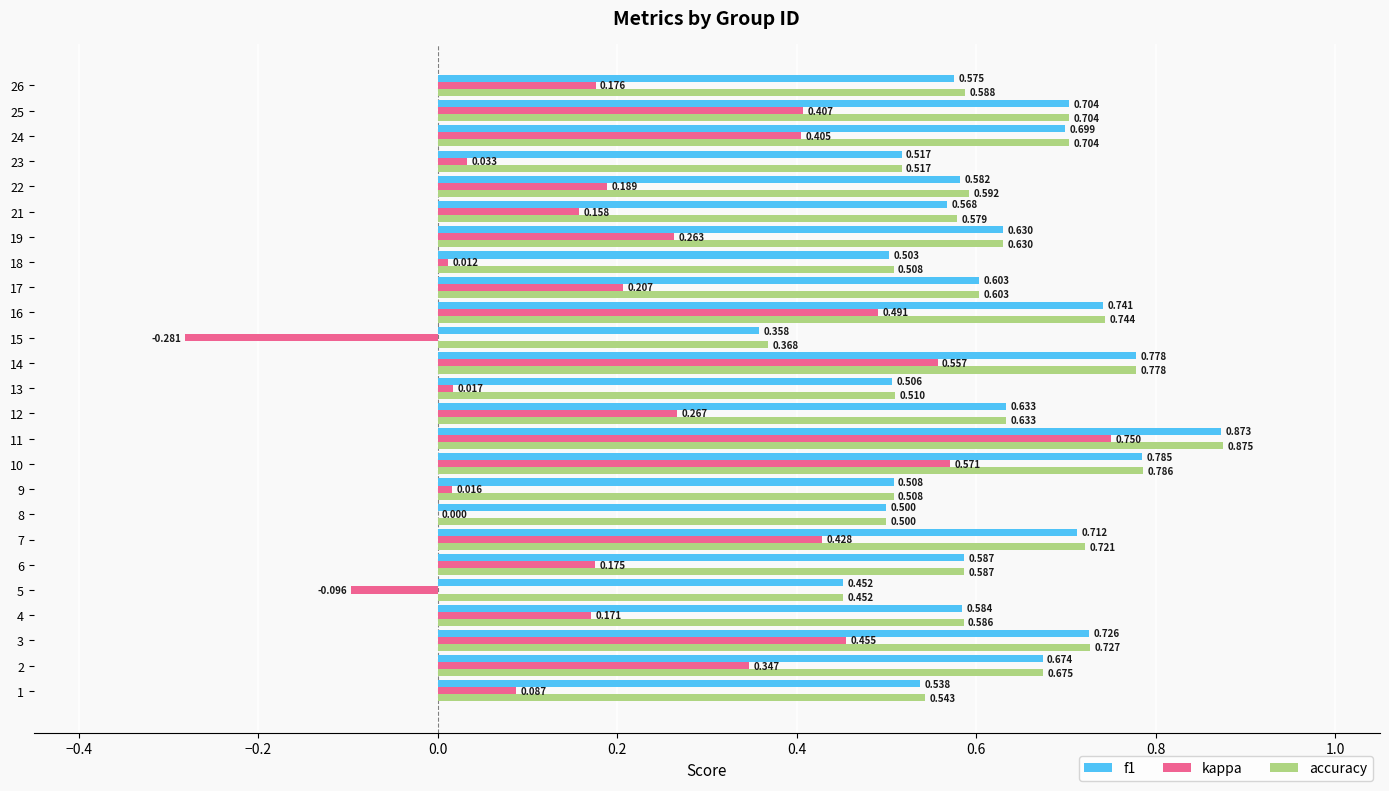

Which series changed the most between 2 and 3?

kappa